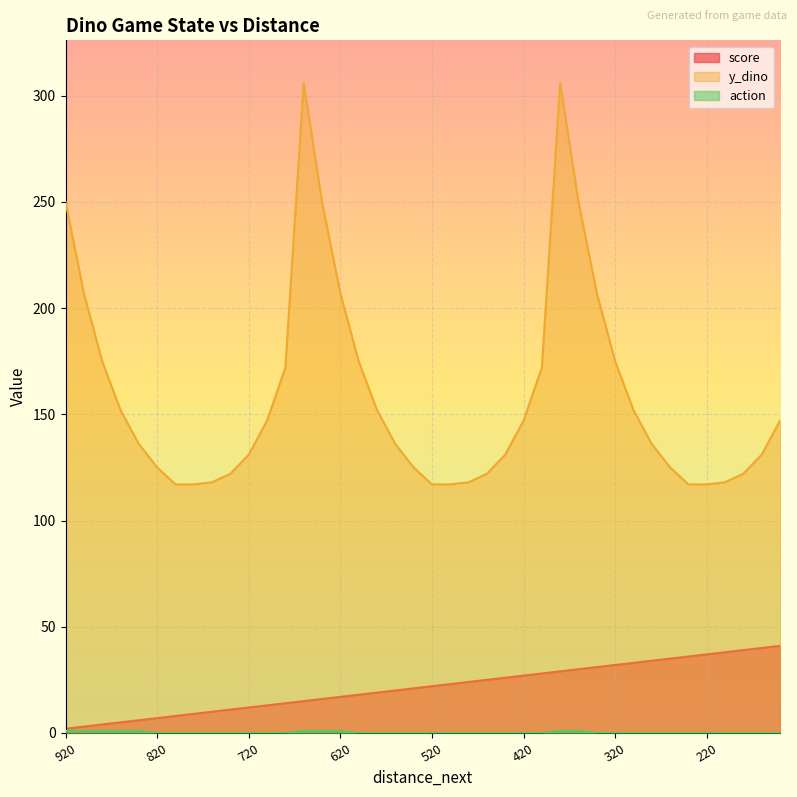

Which series has the largest total across all categories?

y_dino